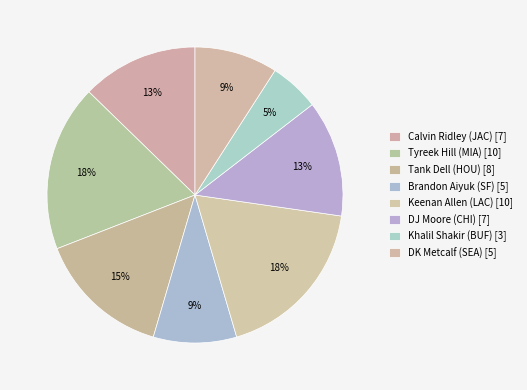

To the nearest percent, what is the combined percentage of Calvin Ridley (JAC) and DJ Moore (CHI)?

25%